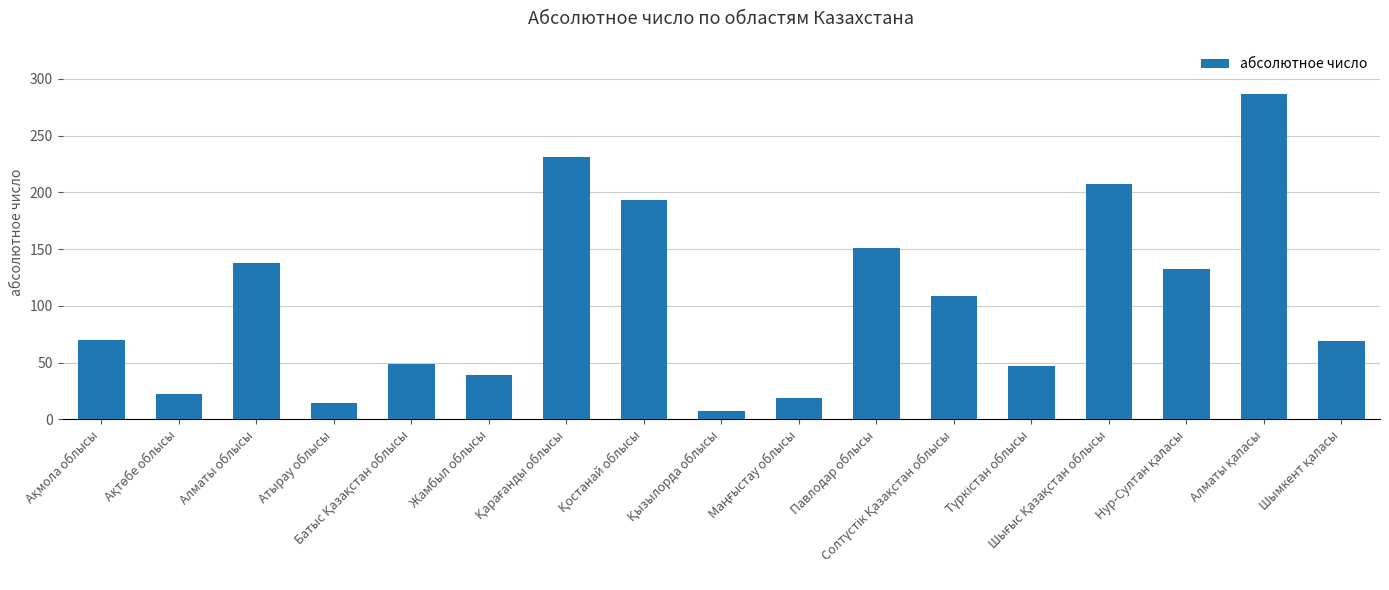

What is the difference between the maximum and minimum values?

280